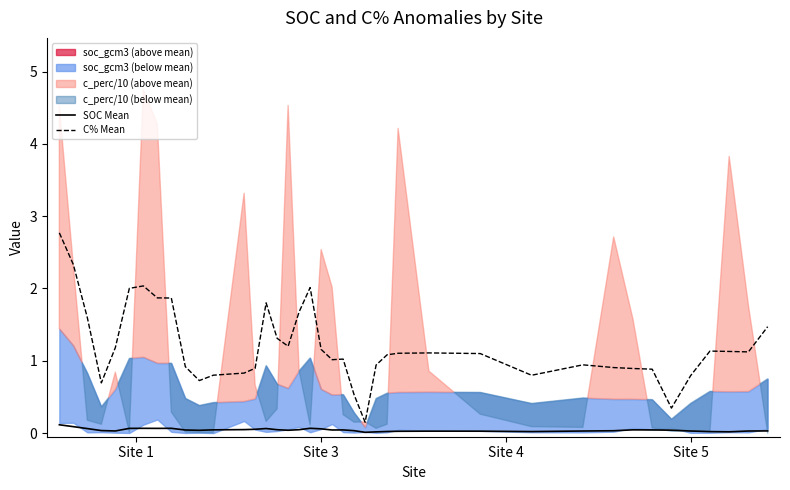

True or false: SOC Mean and C% Mean intersect in this chart.

False